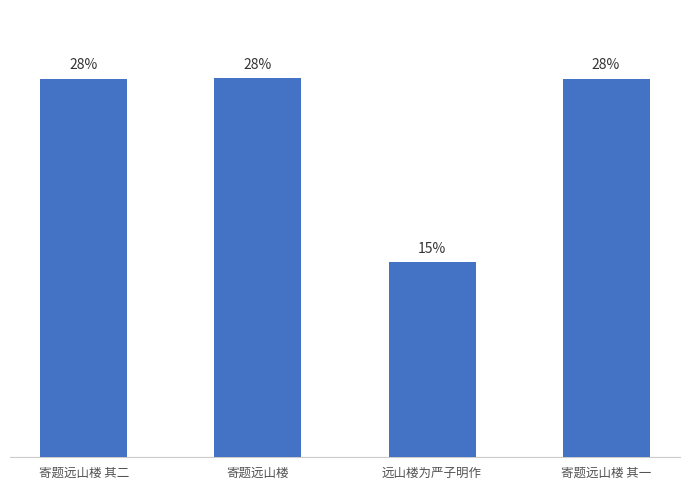

What is the smallest value displayed?

644554